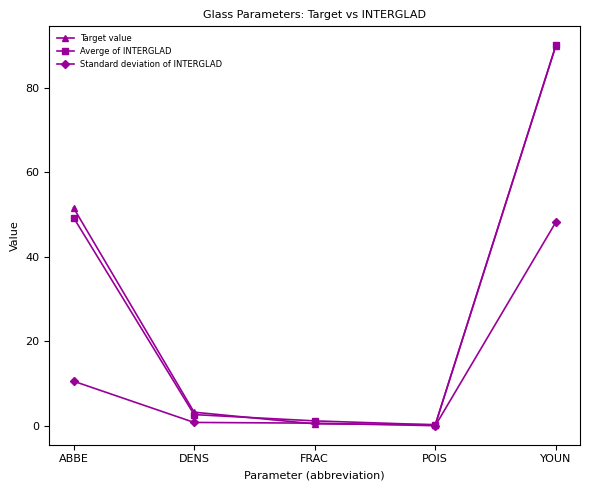

What is the average value of the Target value series?

29.1